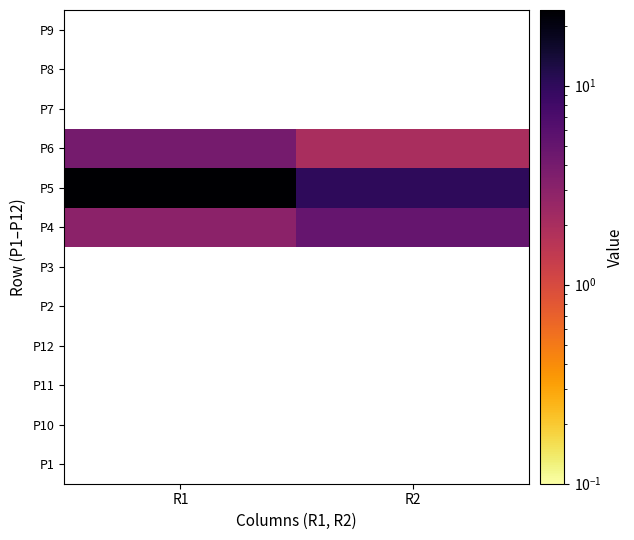

Which label corresponds to the largest value in the chart?

R1